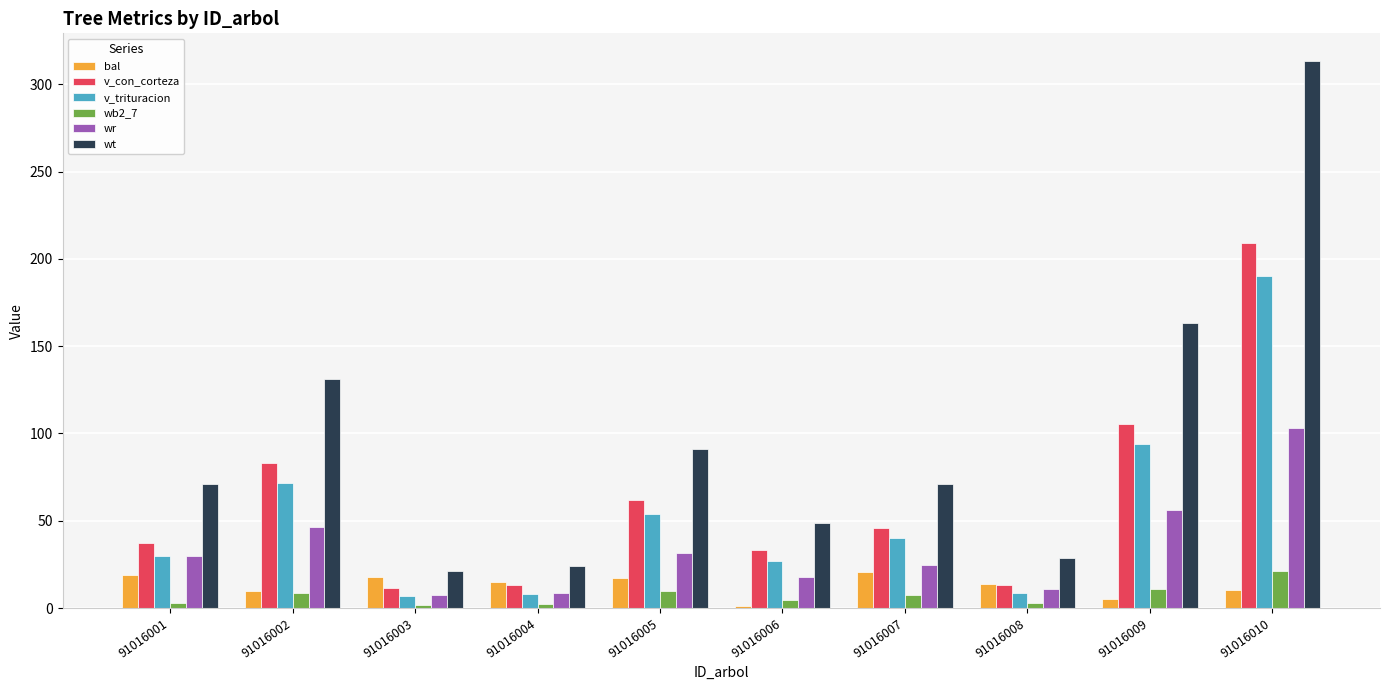

Is it true that wt equals 48.9 at 91016006?

True